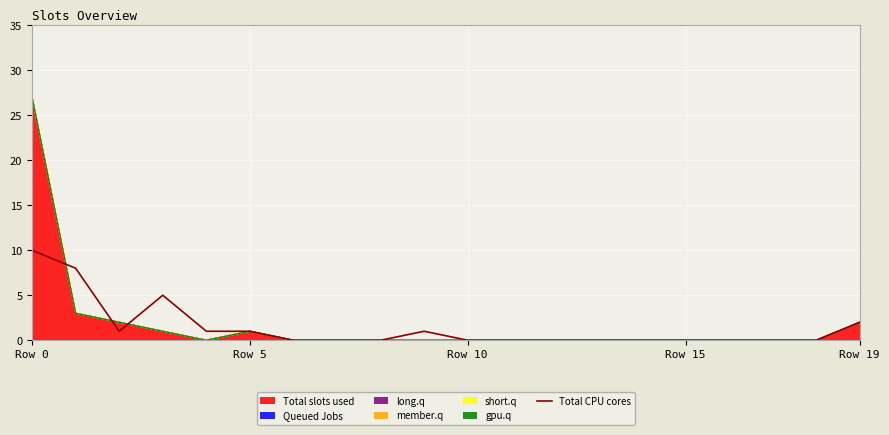

Does the chart display data point markers on the line(s)?

No